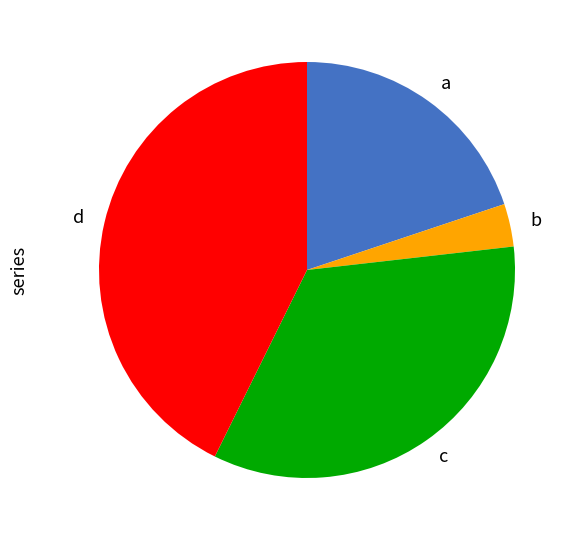

Is the sum of c and d greater than half?

Yes